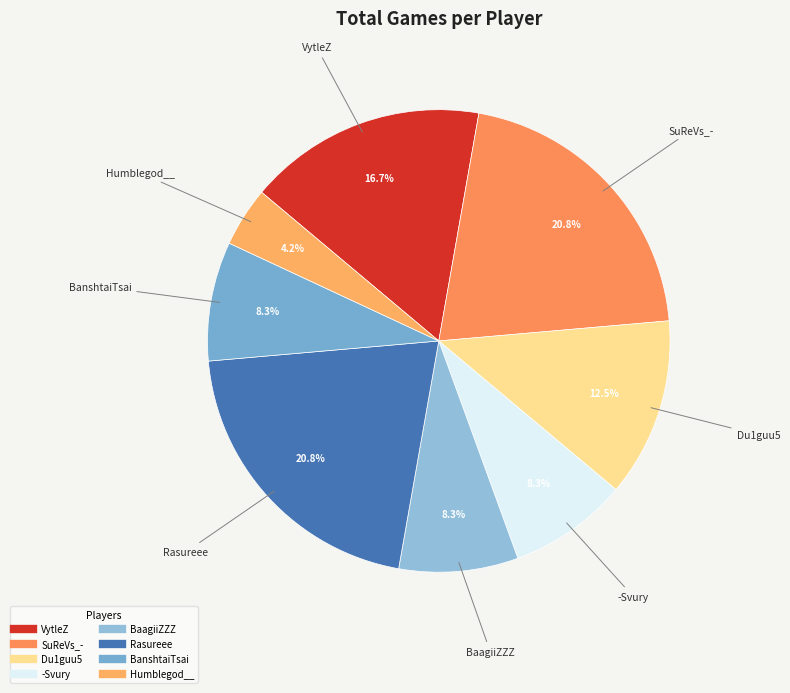

To the nearest percent, what portion does BanshtaiTsai represent?

8%